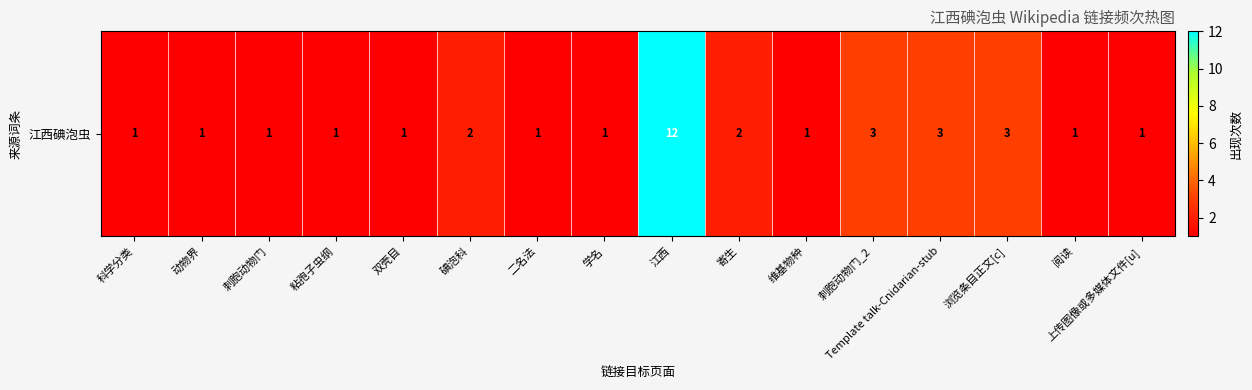

Count the number of values greater than 1.

6